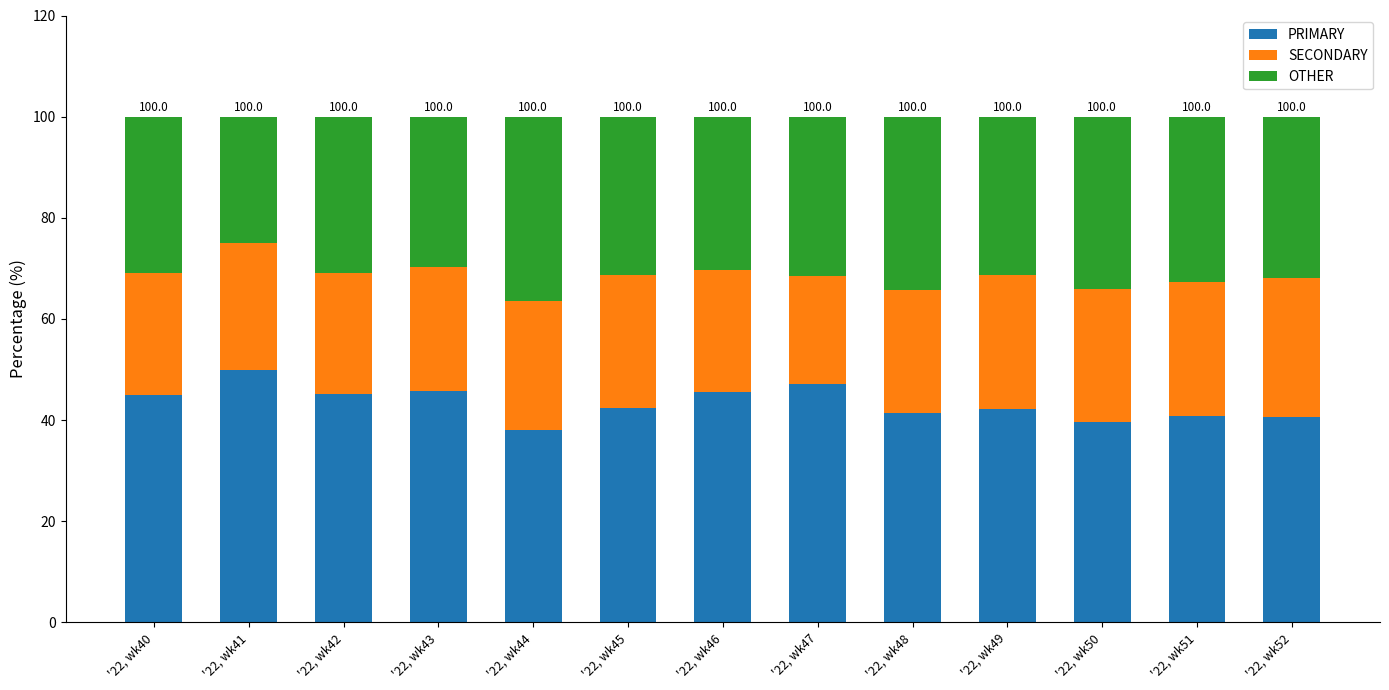

What is the difference between the PRIMARY values at '22, wk49 and '22, wk42?

2.9